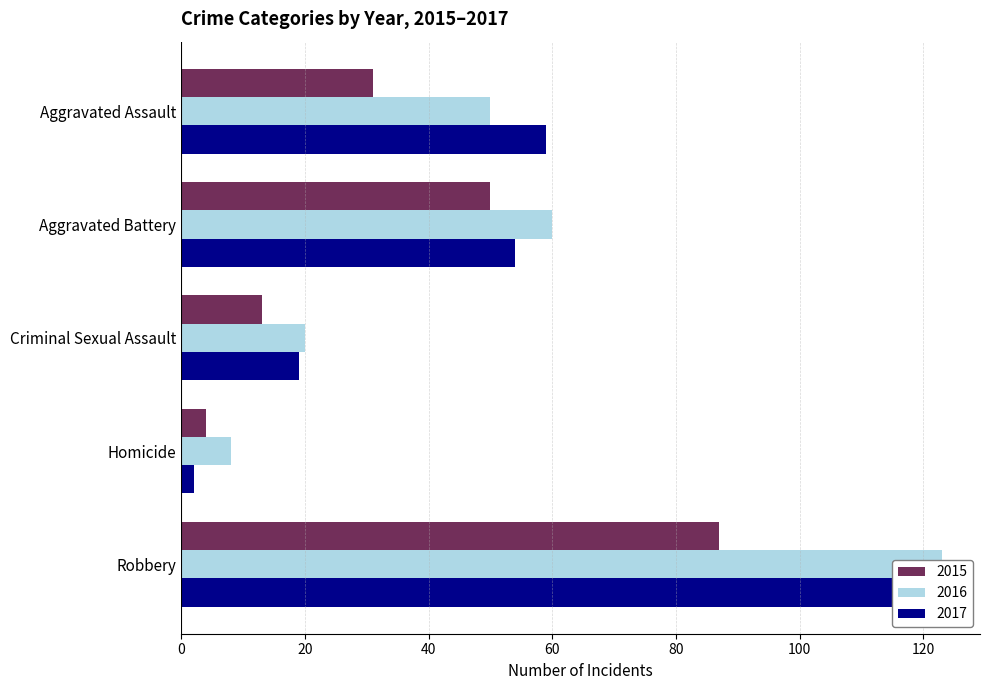

Which category has the highest value in the 2016 series?

Robbery